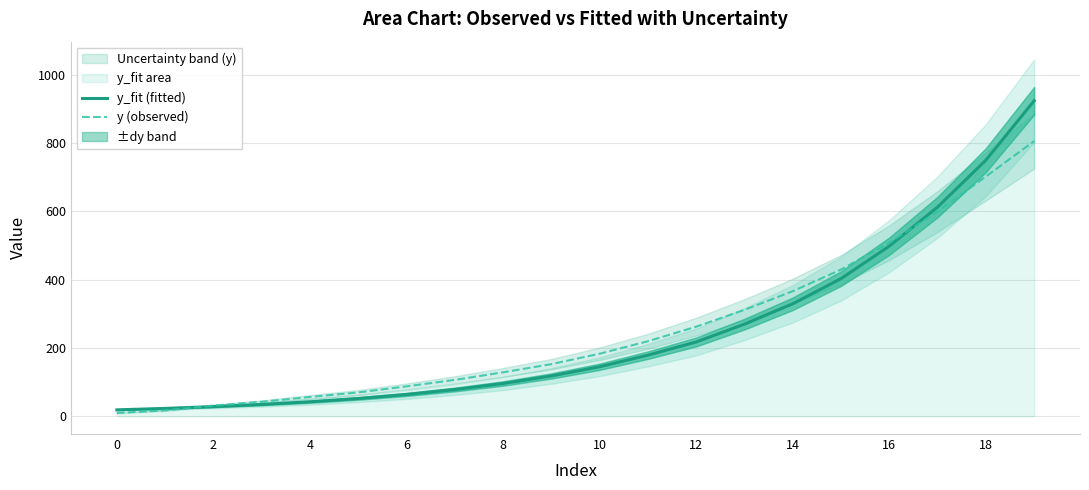

What is the difference between the maximum and second lowest values in the y (observed) series?

789.2